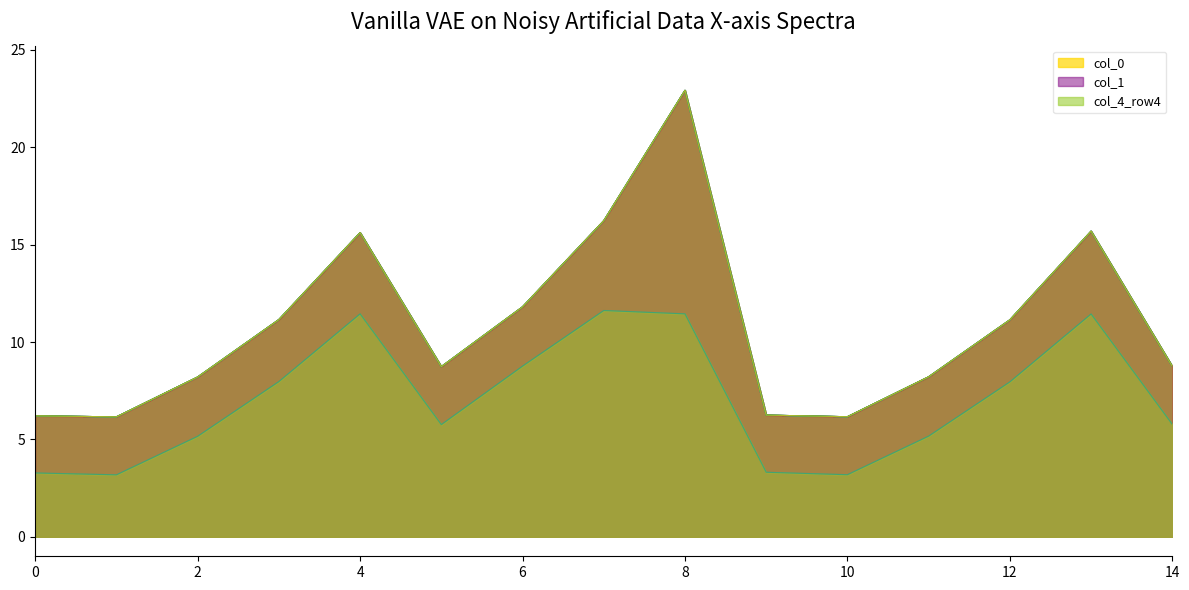

How many interior local valleys does the series_yg_0 series have?

3